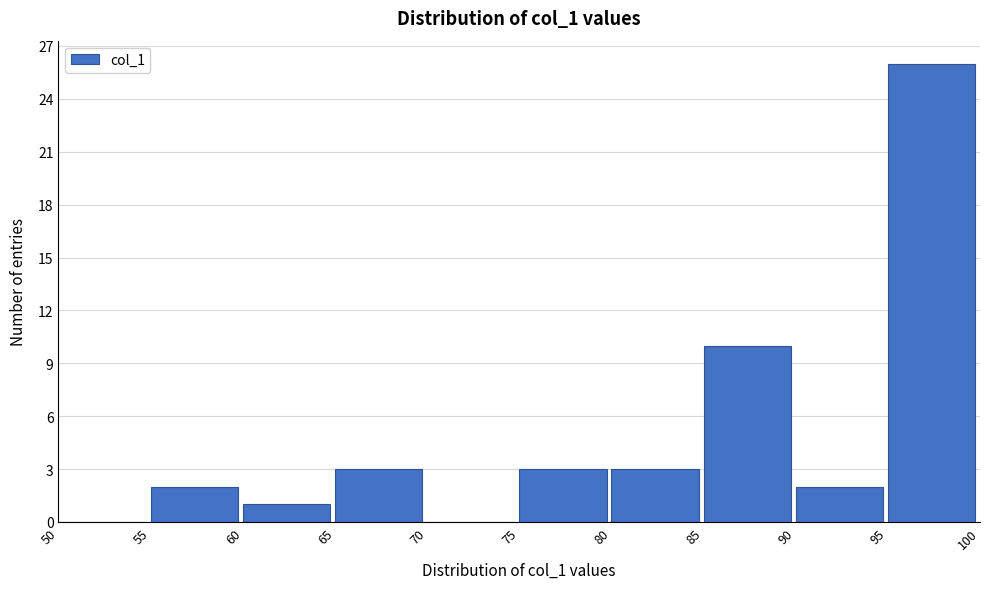

How tall is the bar that spans 90 to 95 on the x-axis? The values are not printed on the chart, so give them approximately, as read against the axis.

2